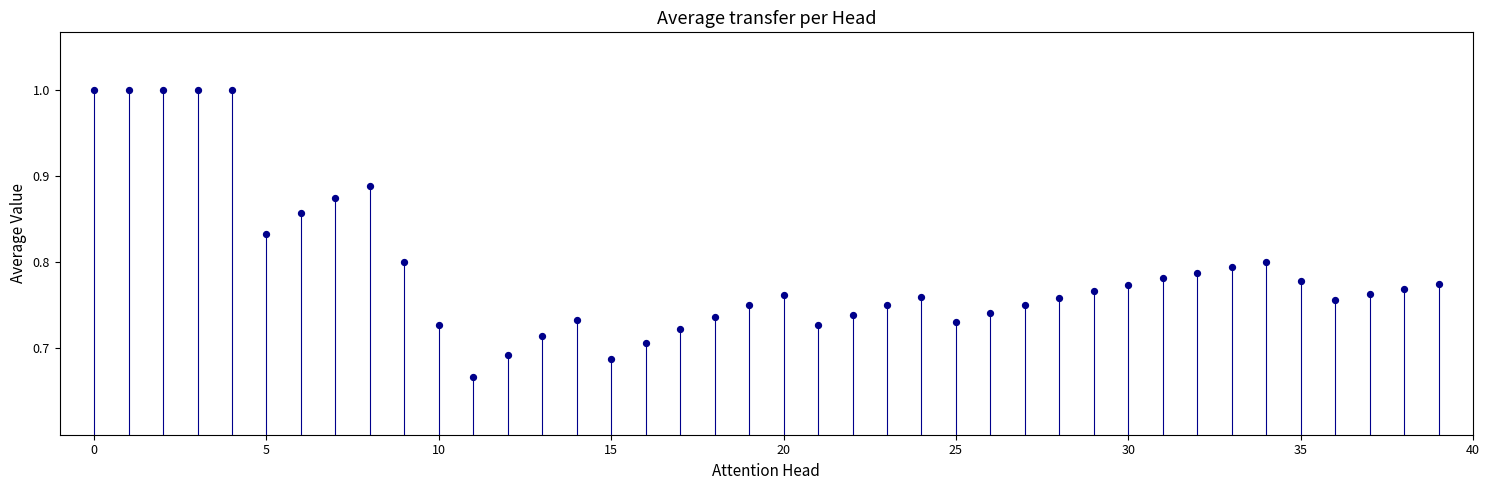

What is the range of Y values (max minus min)?

0.3